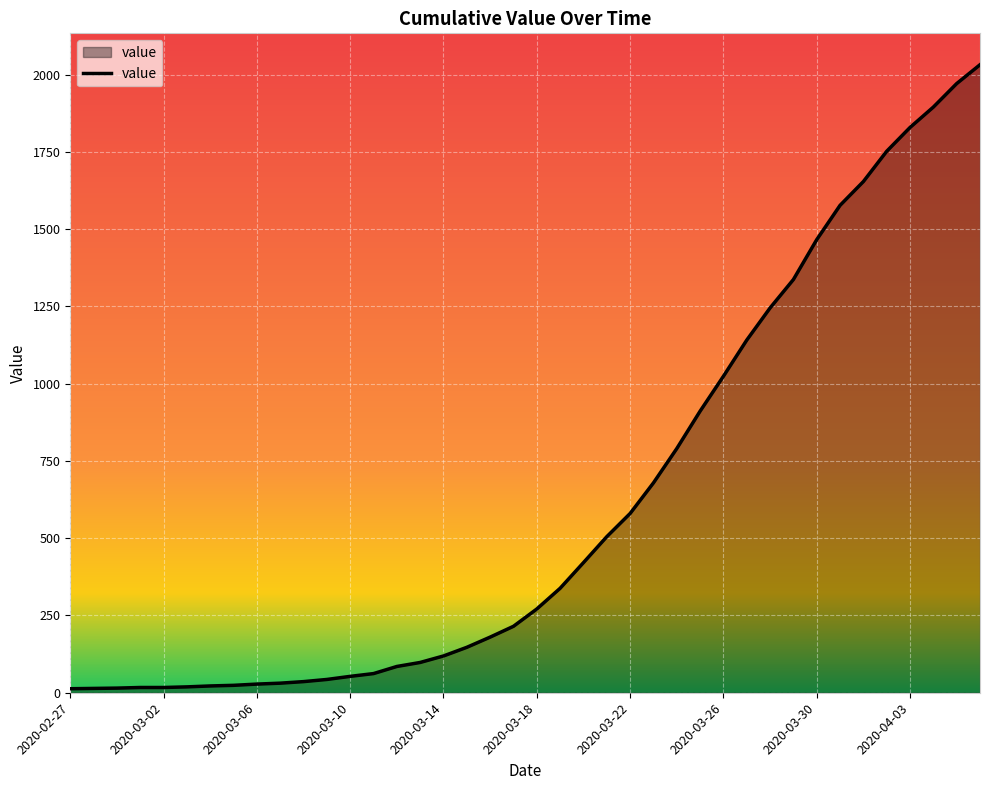

What is the difference between the maximum and minimum values?

2019